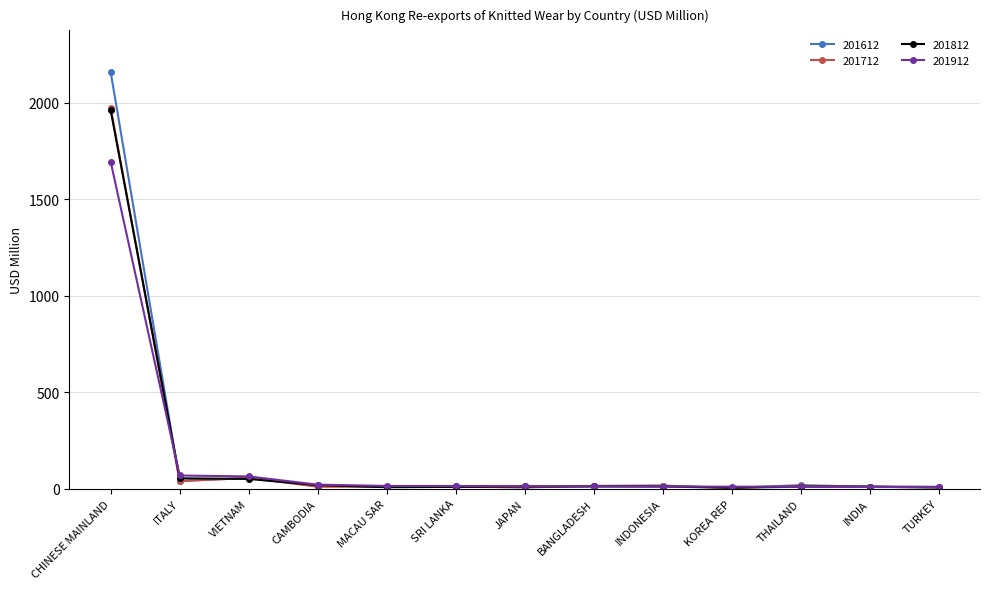

At which category is the sum across all series the highest?

CHINESE MAINLAND